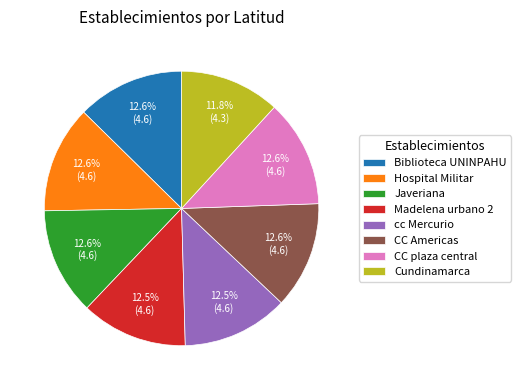

To the nearest percent, what is the difference between the largest and smallest slice percentages?

1%